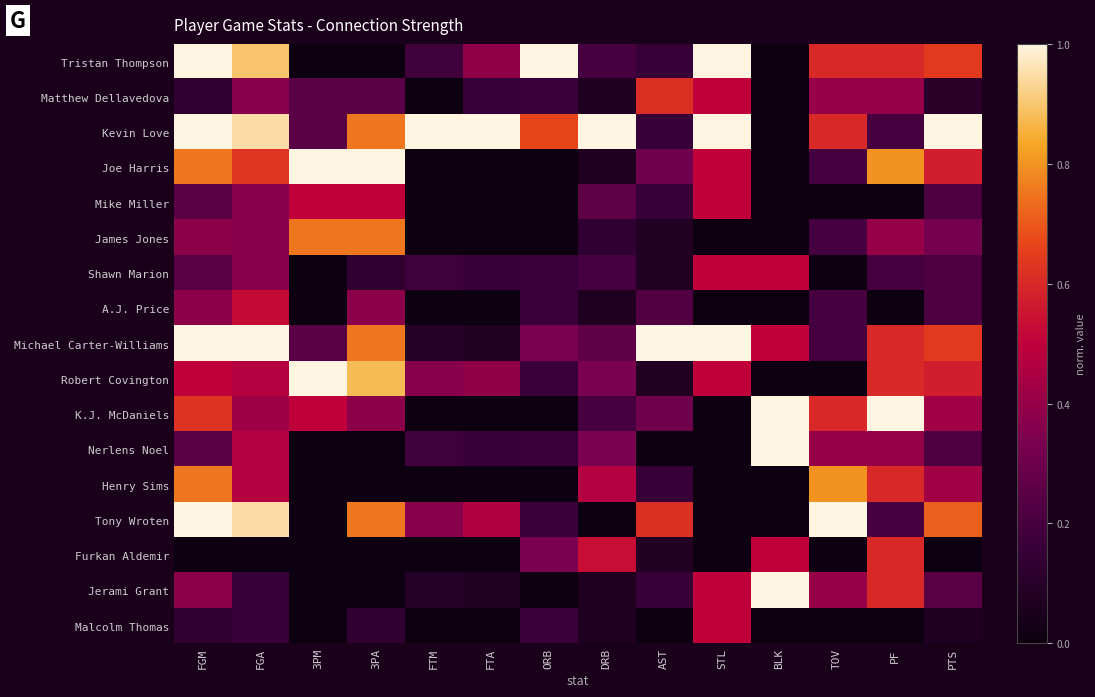

Between FGM and STL, which is larger?

FGM